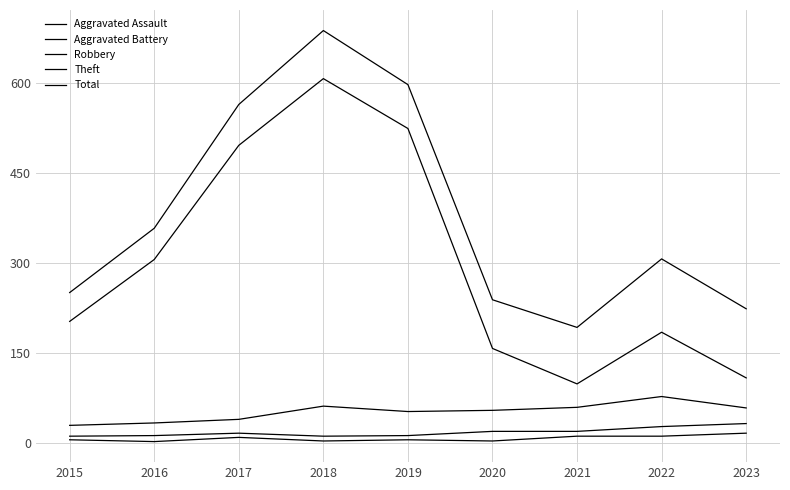

Does the chart have visible grid lines?

Yes